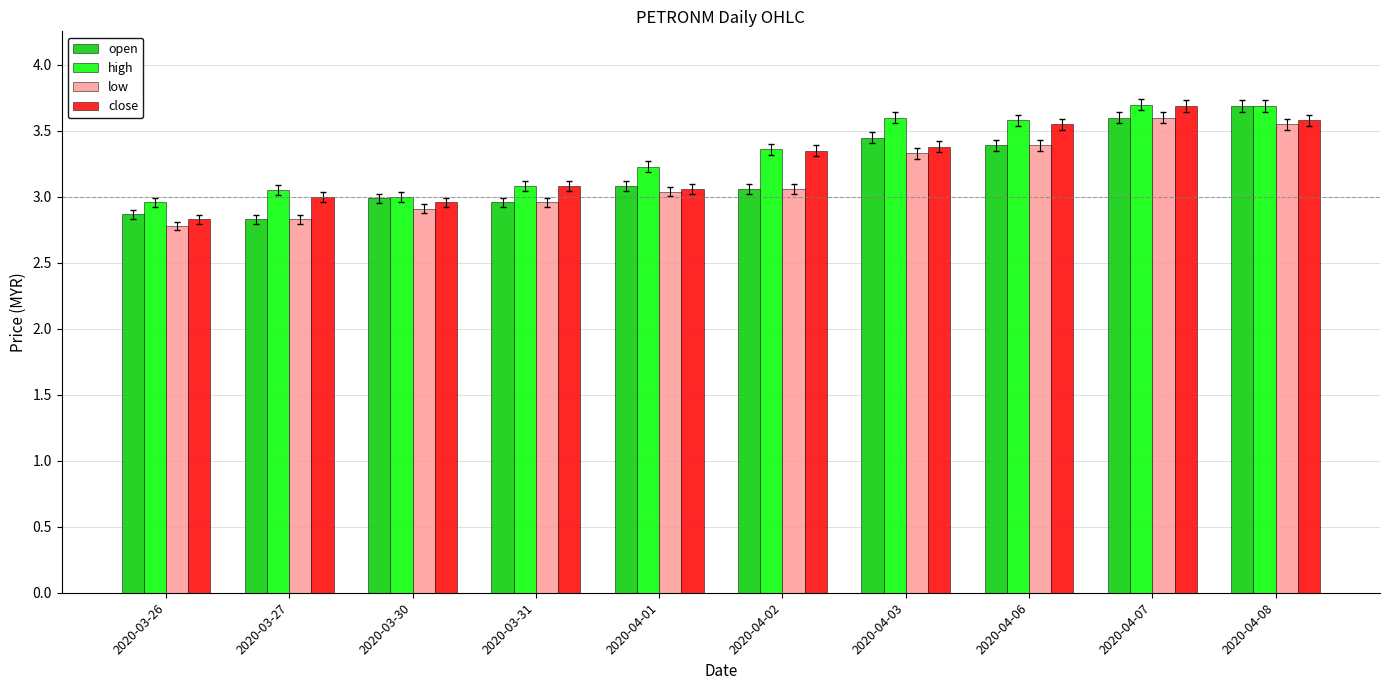

What is the difference between the maximum and minimum values in the close series?

0.9